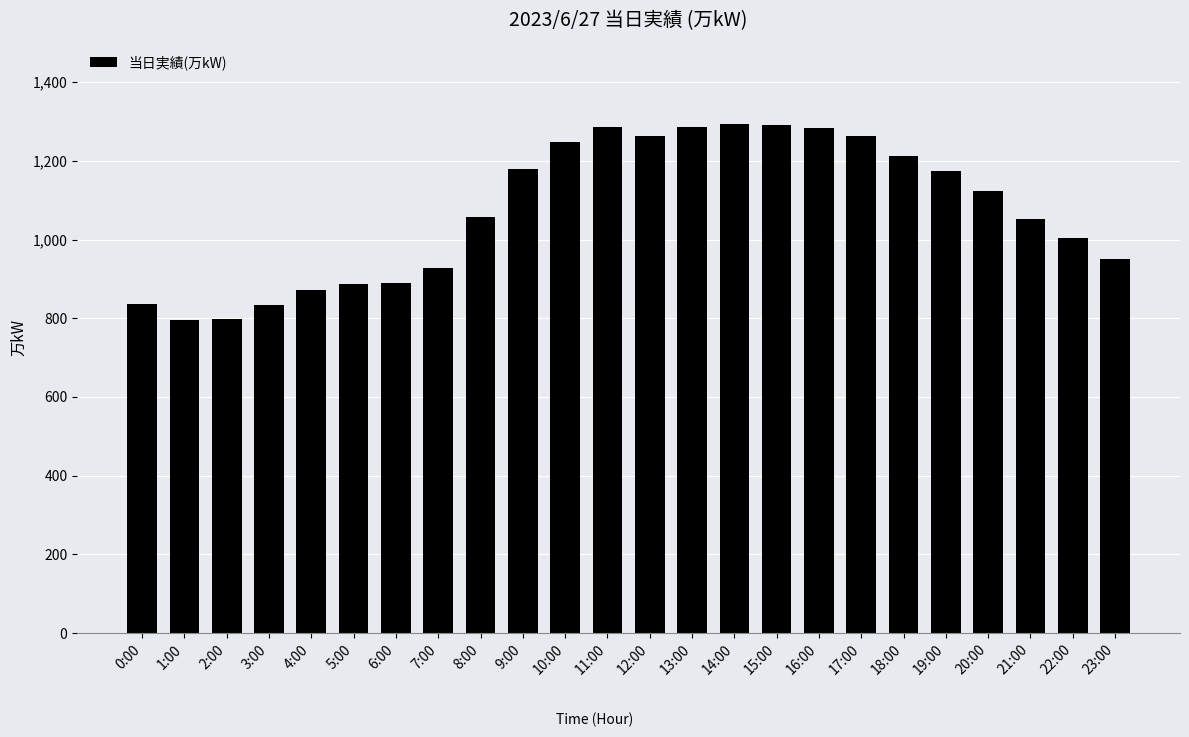

Is it true that the value at 19:00 is 1175?

True